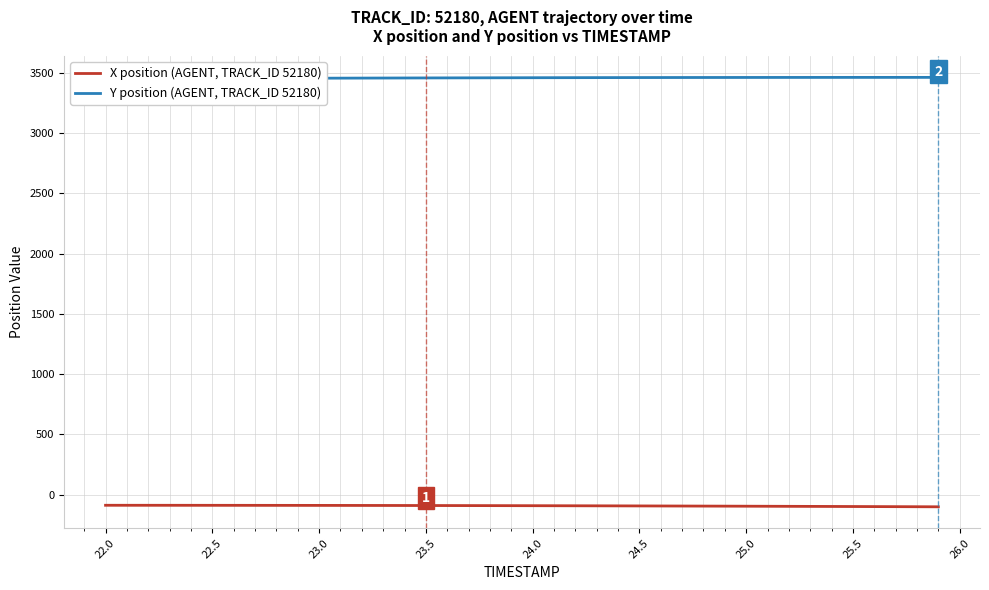

What is the highest value of the X position (AGENT, TRACK_ID 52180) series?

-88.8